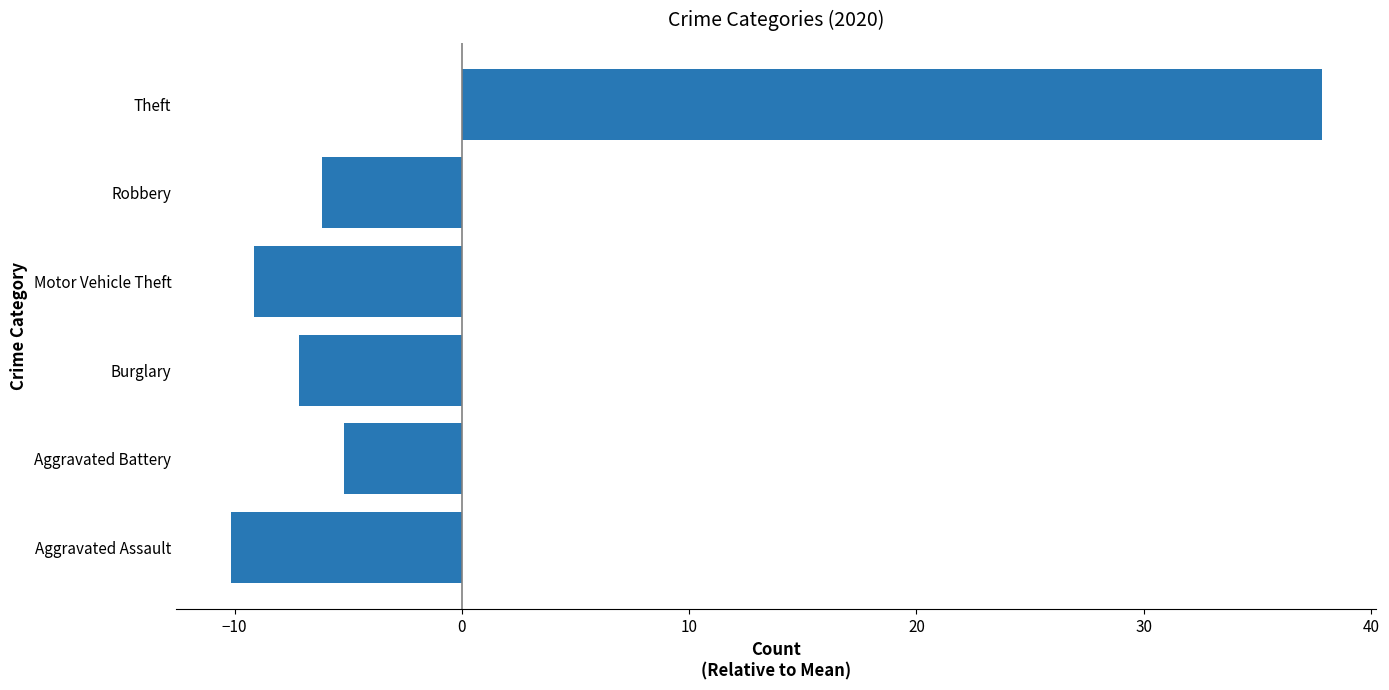

What is the greatest value displayed?

37.8